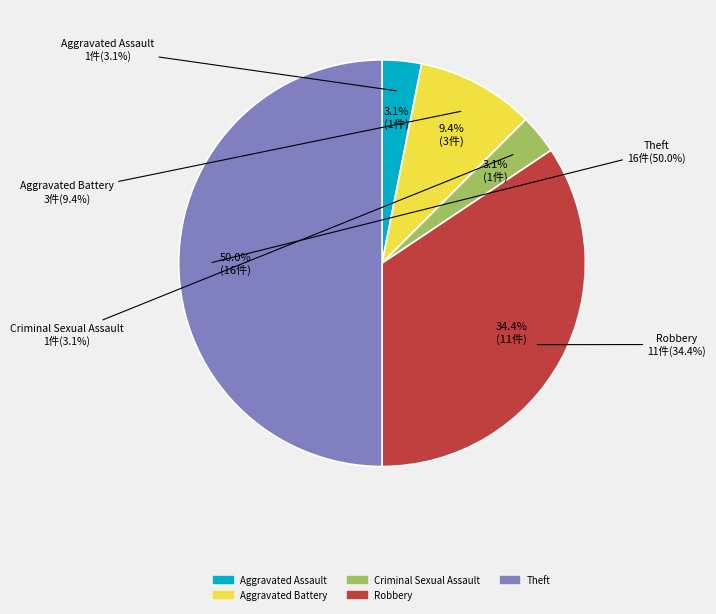

How many segments does this pie chart have?

5